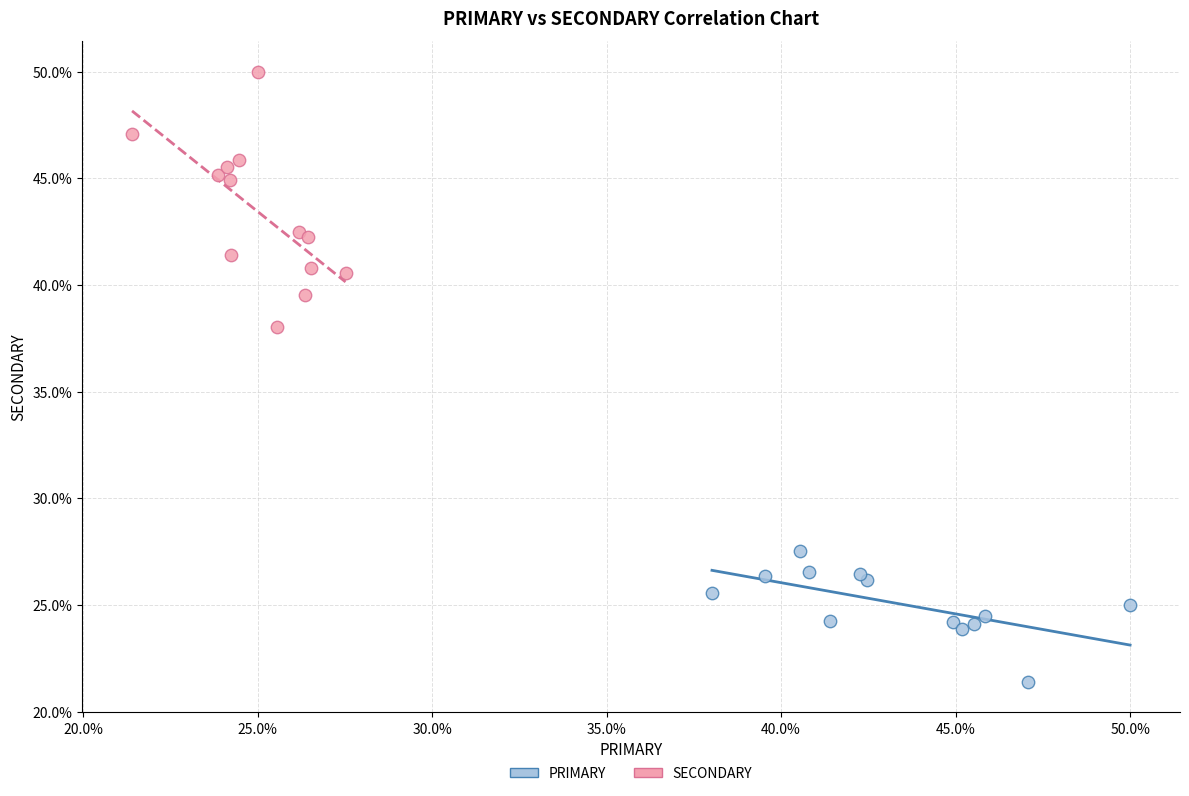

Which series reaches the maximum Y coordinate?

SECONDARY